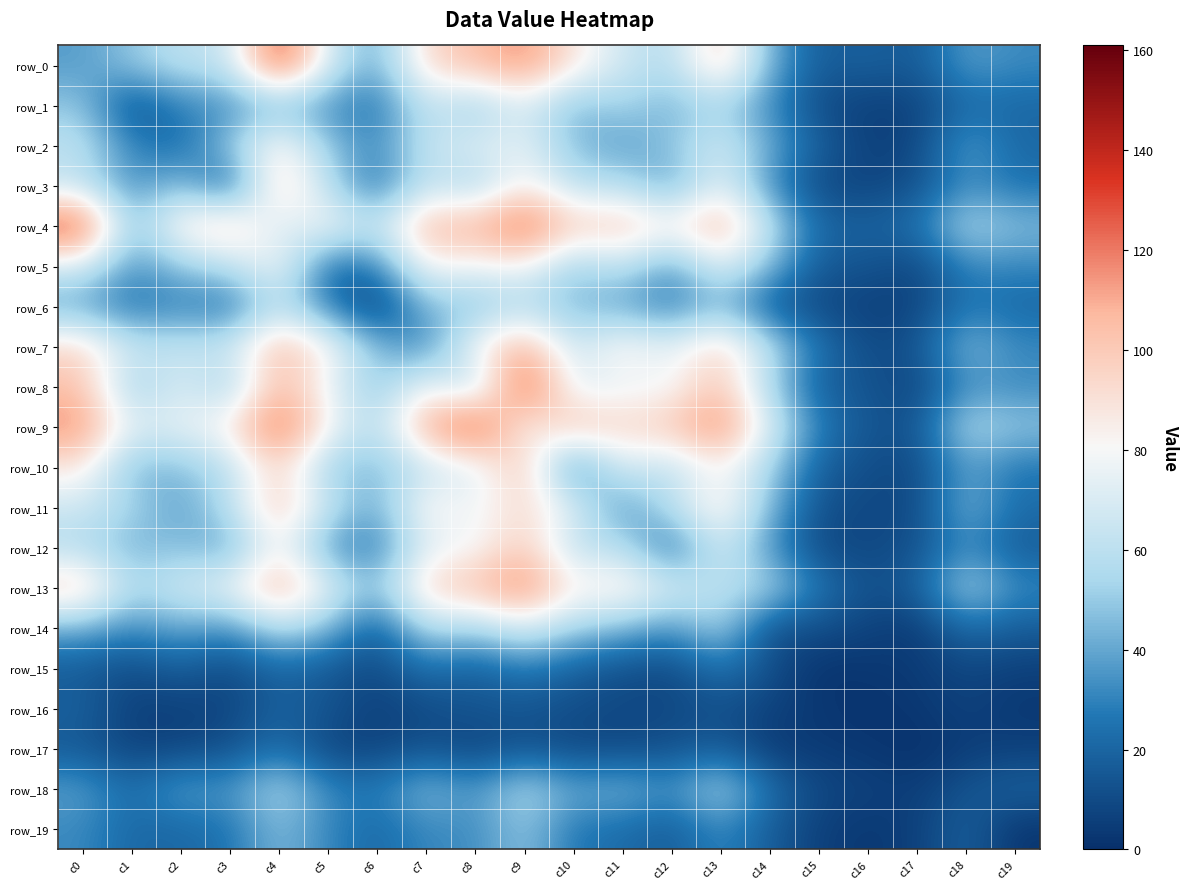

Between c0 and c7, which is larger?

c7